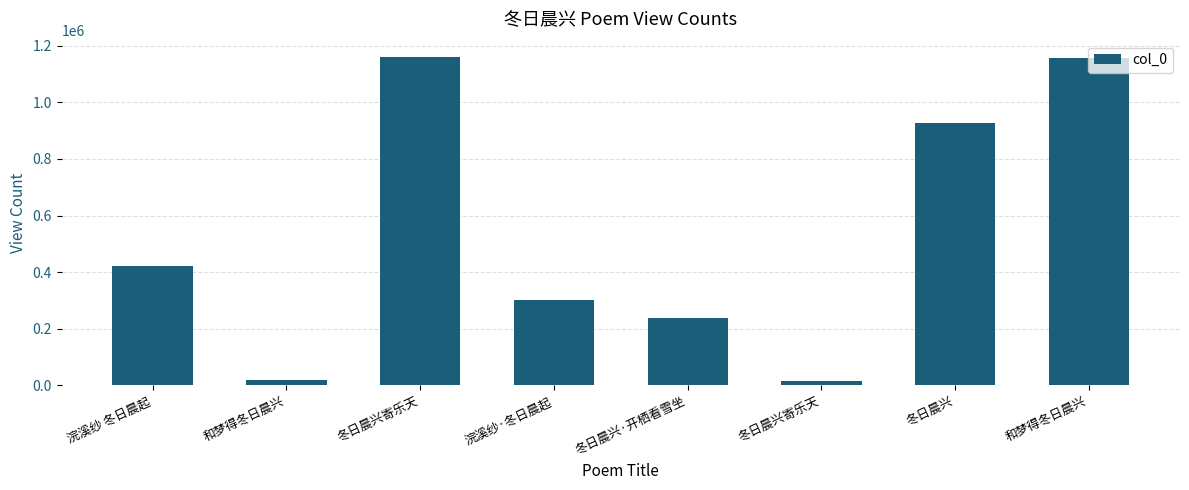

List the labels in order of value, largest first.

冬日晨兴寄乐天, 和梦得冬日晨兴, 冬日晨兴, 浣溪纱 冬日晨起, 浣溪纱·冬日晨起, 冬日晨兴·开栖看雪坐, 和梦得冬日晨兴, 冬日晨兴寄乐天